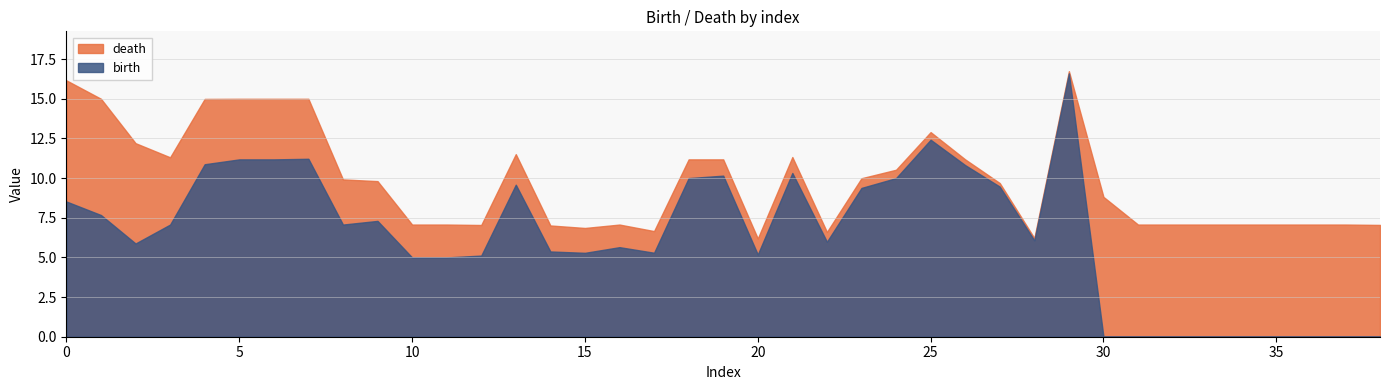

Is it true that birth equals 5.5 at 24?

False